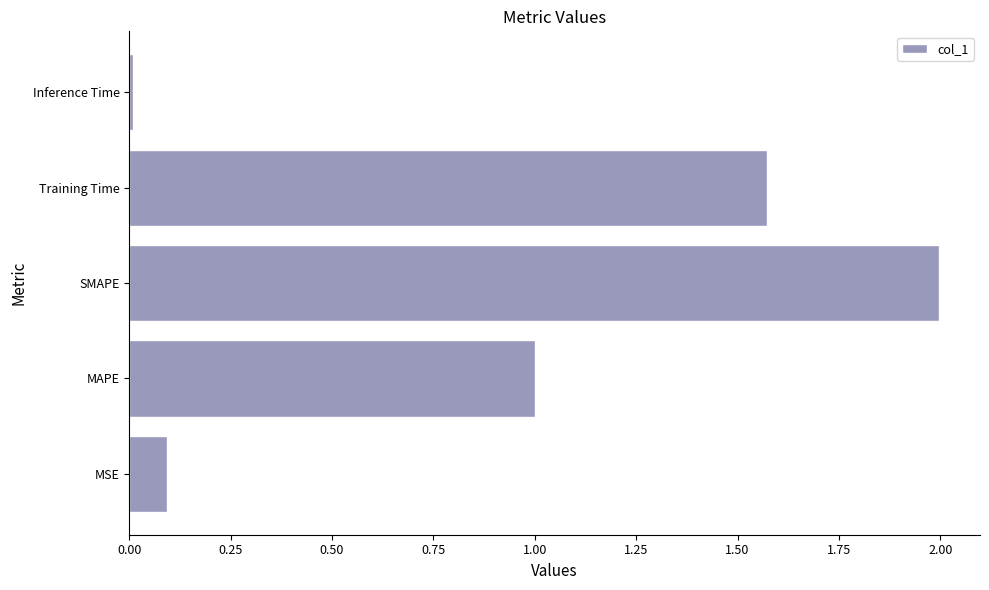

Is it true that the value at Training Time is 2.7?

False